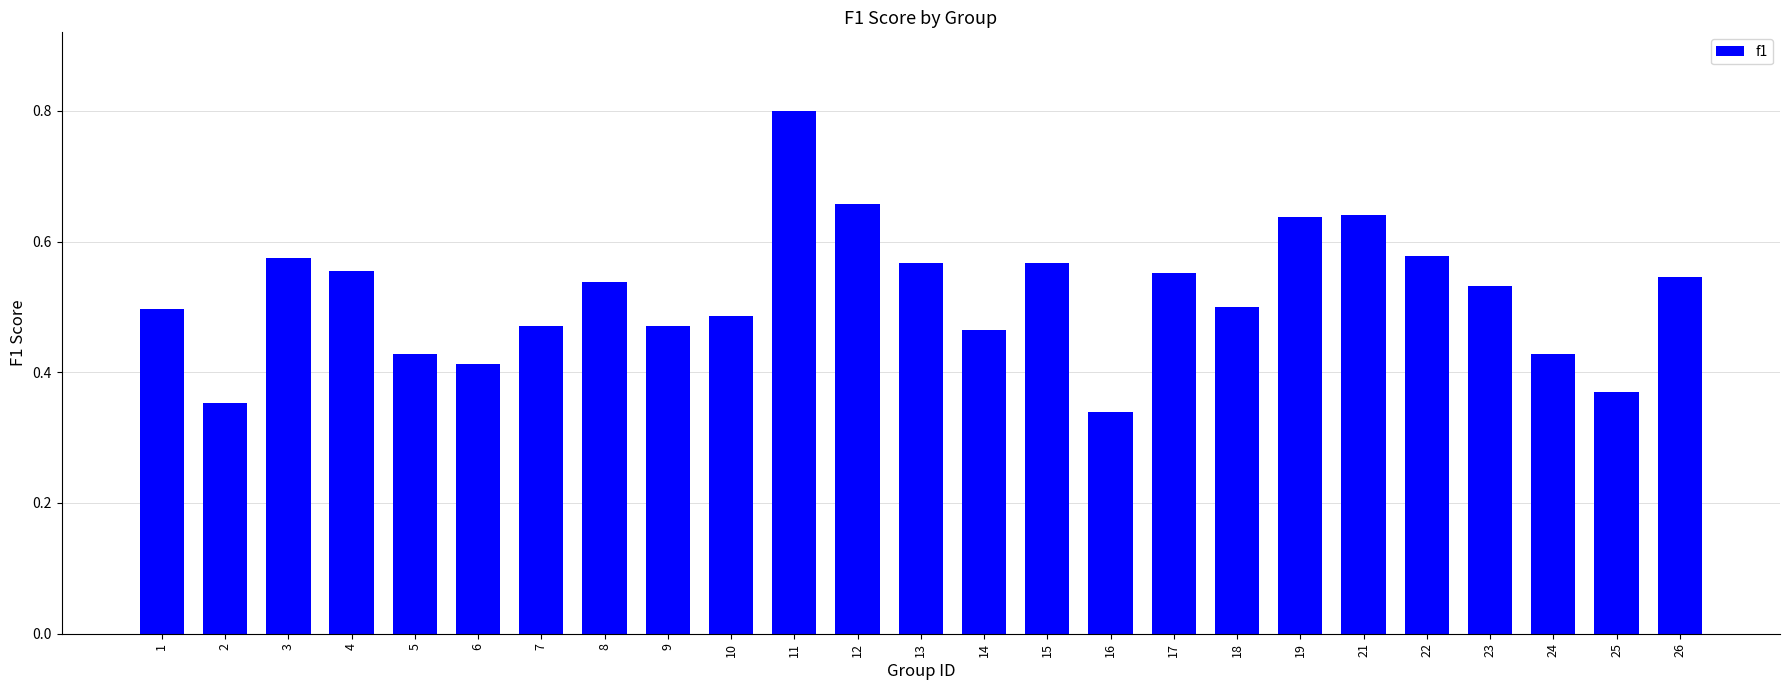

At which category does the chart reach its peak across all series?

11